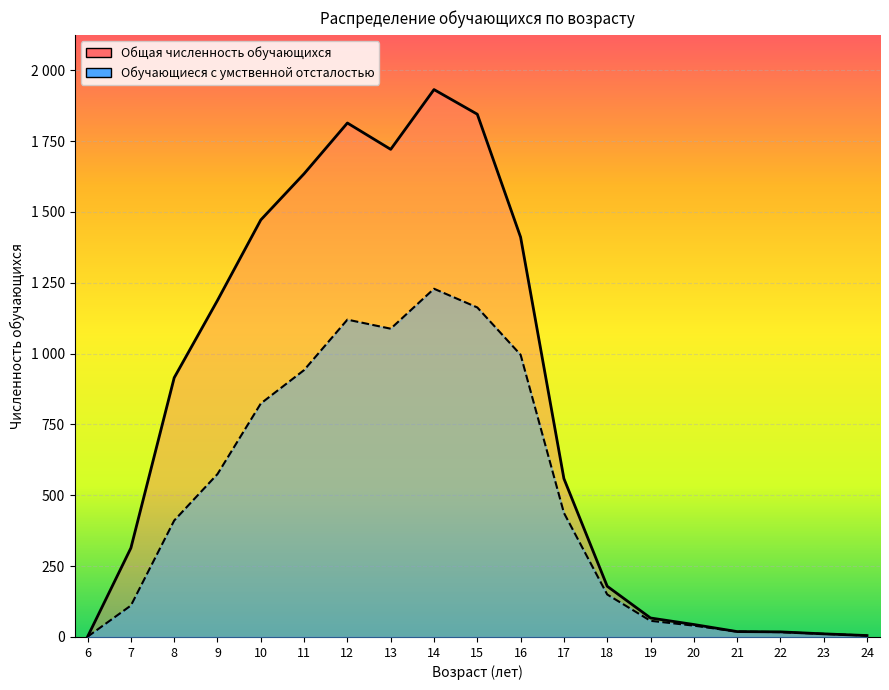

True or false: Обучающиеся с умственной отсталостью and Общая численность обучающихся cross at least once.

False